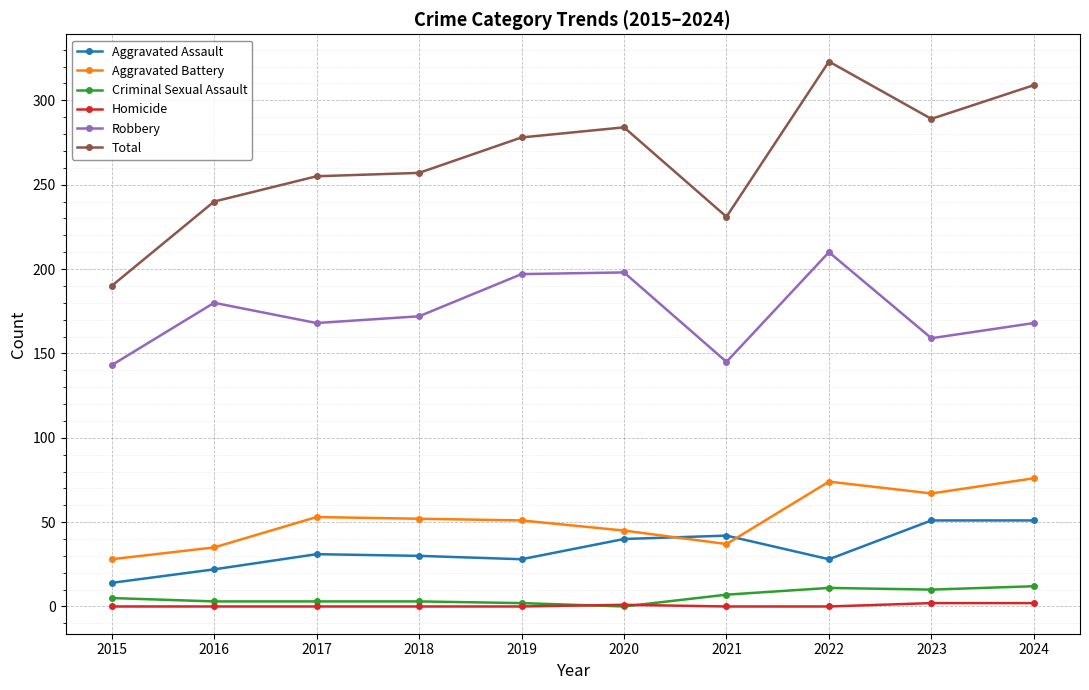

Which label corresponds to the largest value in the chart?

2022